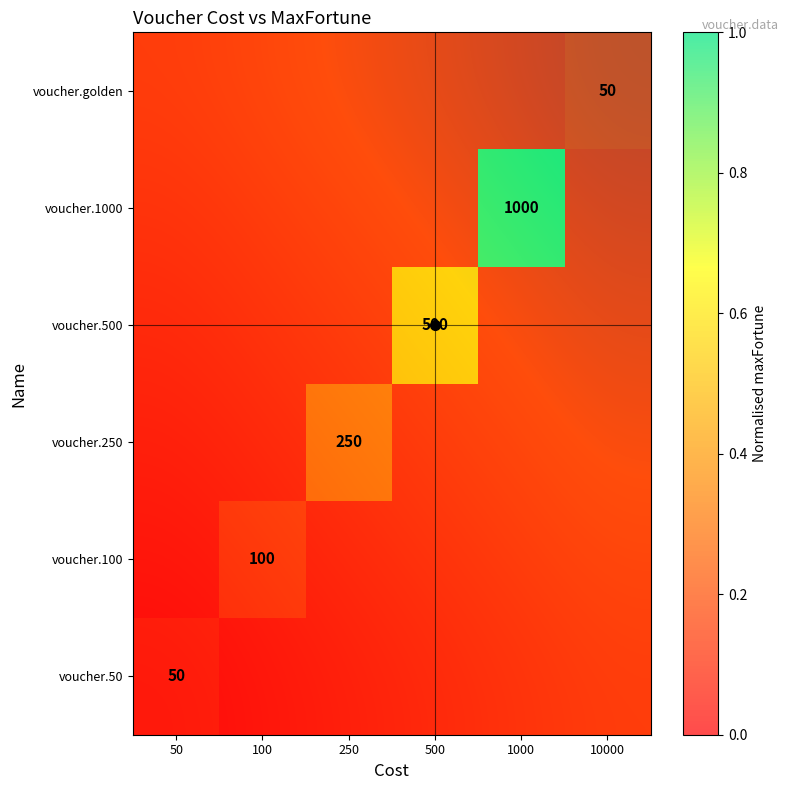

What is the spread (max minus min) of values at 10000?

0.1